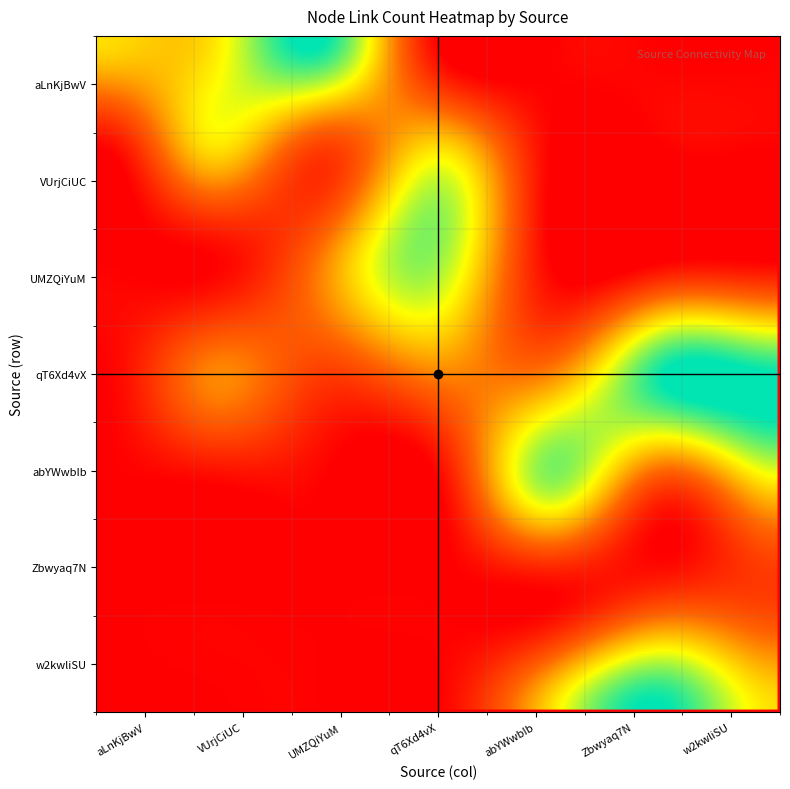

True or false: qT6Xd4vX has a value of 9 at w2kwliSU.

False